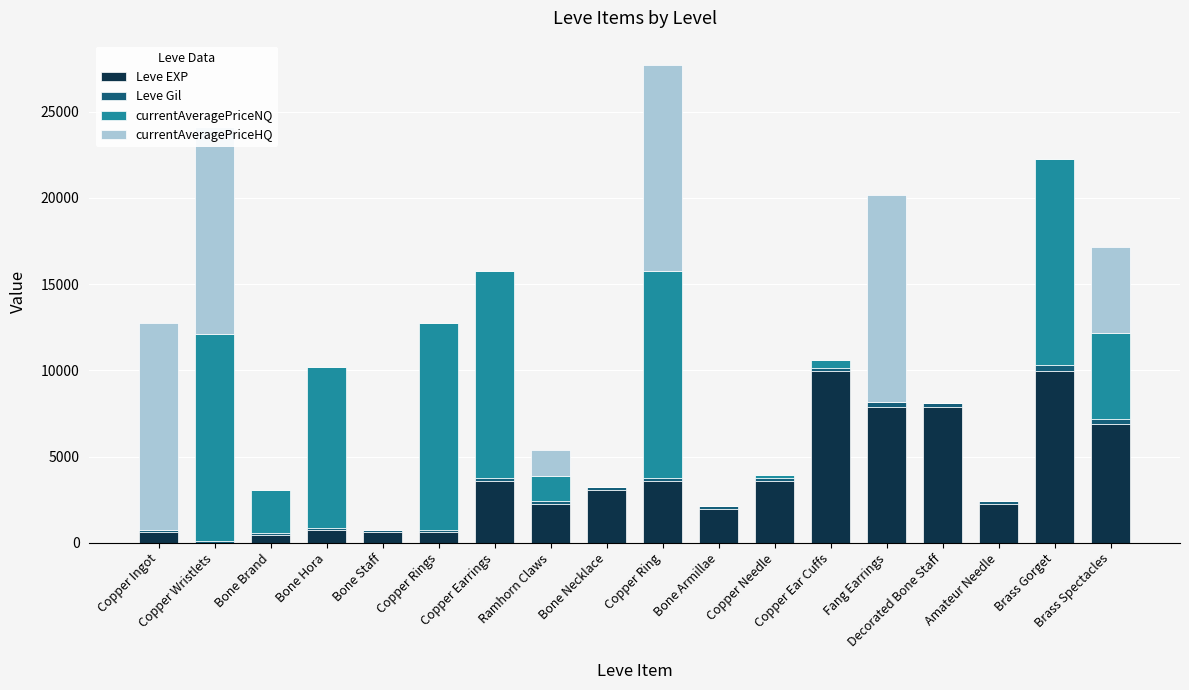

Between Bone Armillae and Ramhorn Claws, which is larger?

Ramhorn Claws